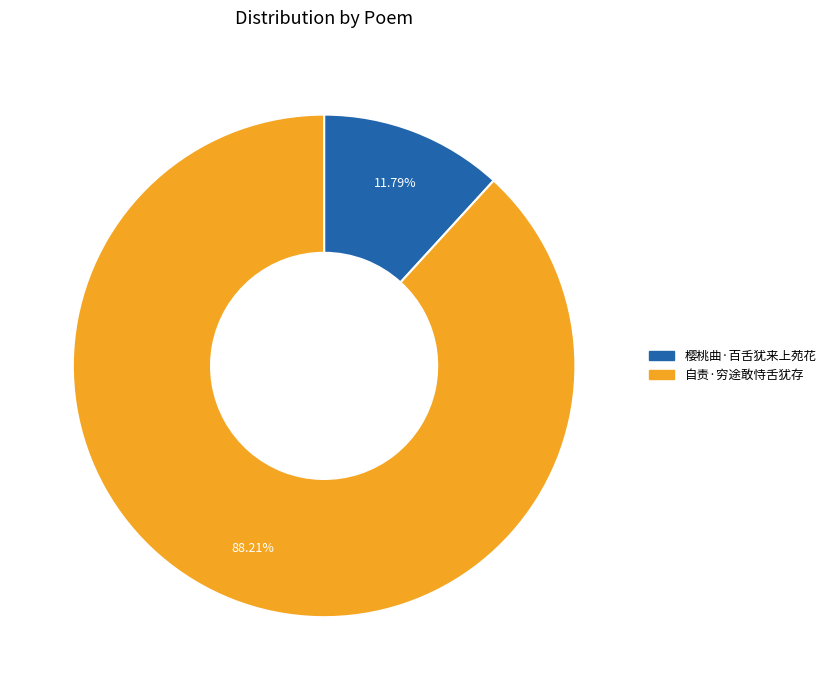

Which slice is the largest?

自责·穷途敢恃舌犹存